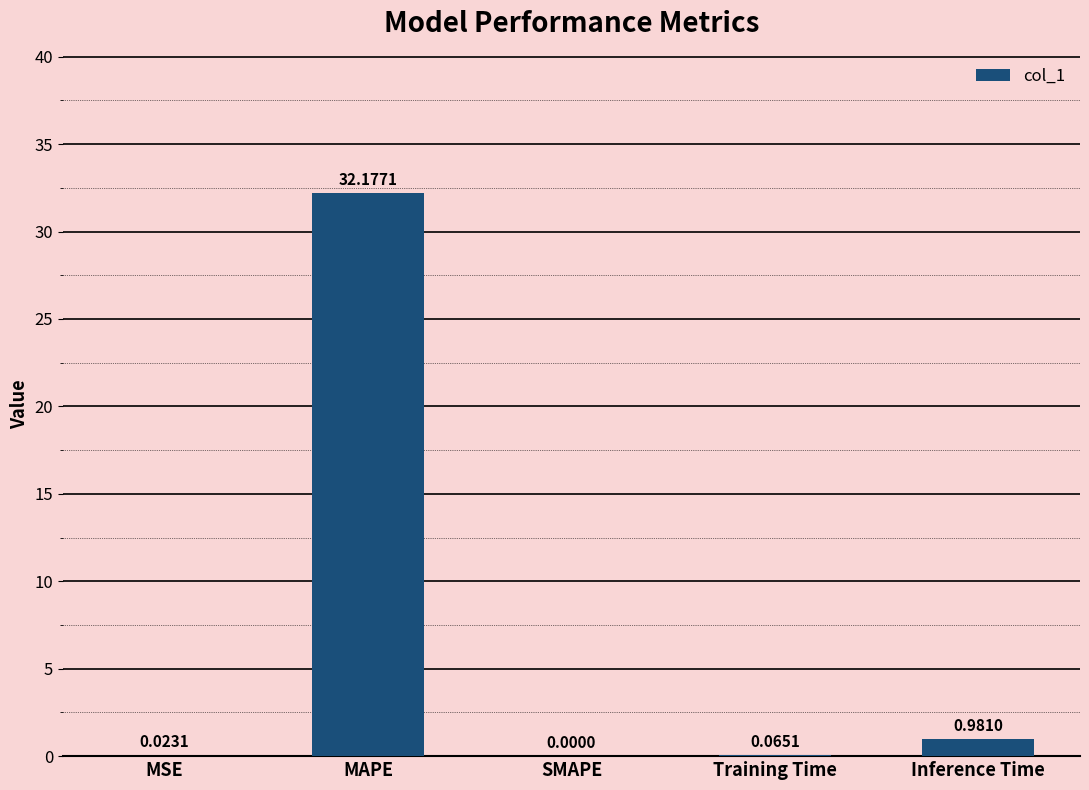

Which category has the highest value across all series?

MAPE